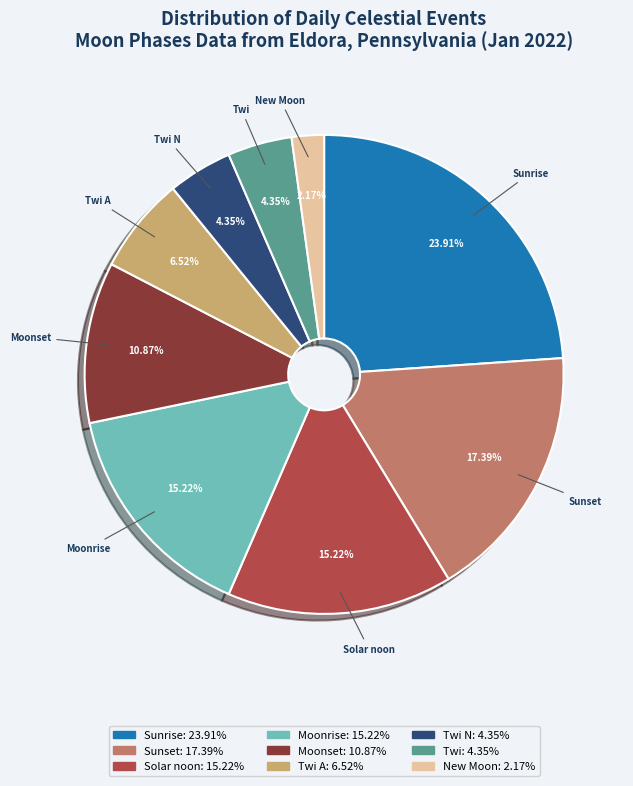

How many slices are in this pie chart?

9